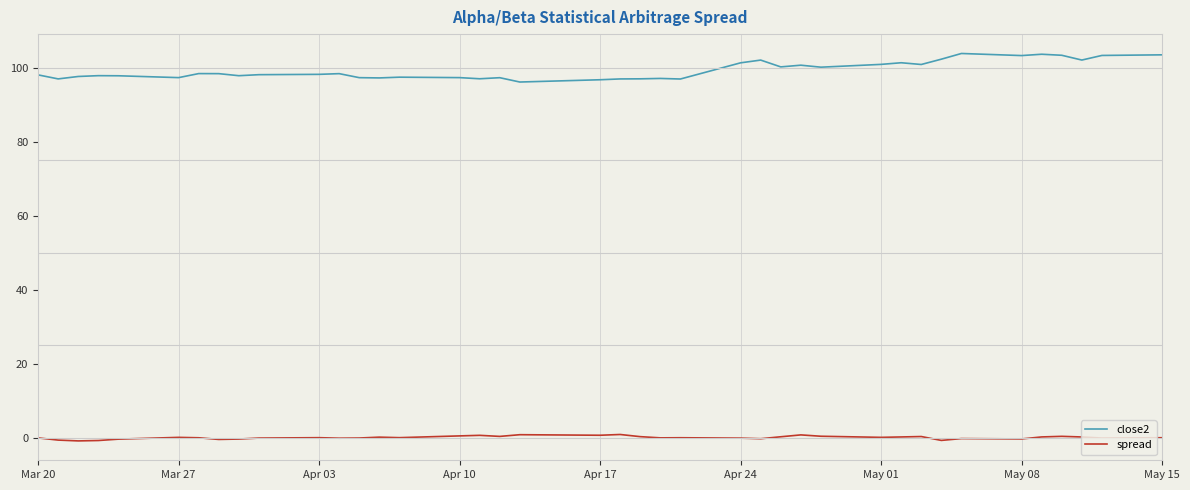

True or false: close2 and spread intersect in this chart.

False